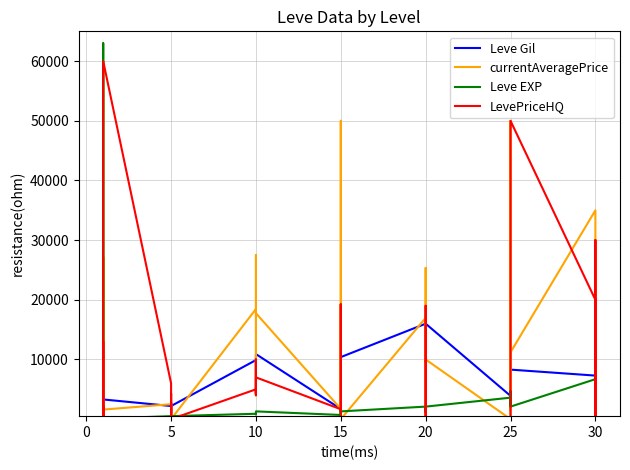

How many lines are shown in the chart?

4